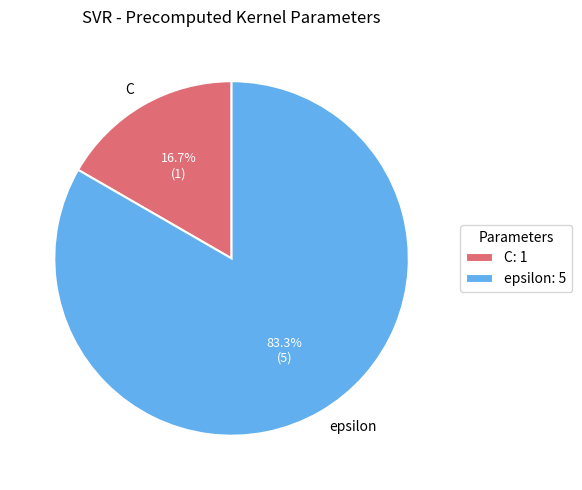

Count the number of slices in the pie.

2